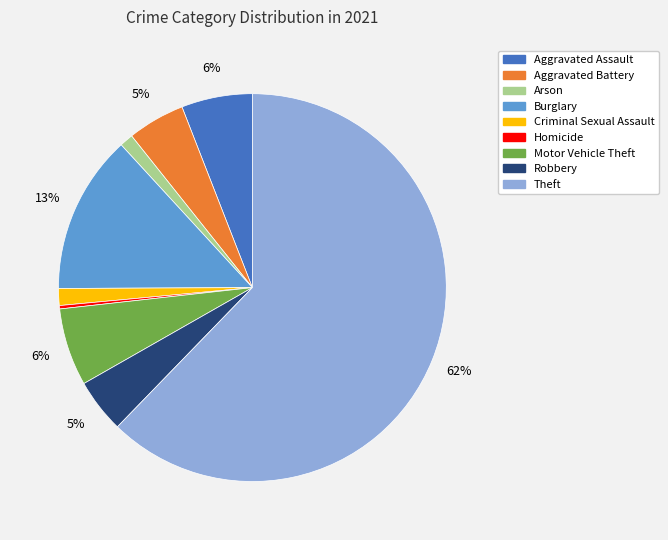

Does any single category account for the majority?

Yes